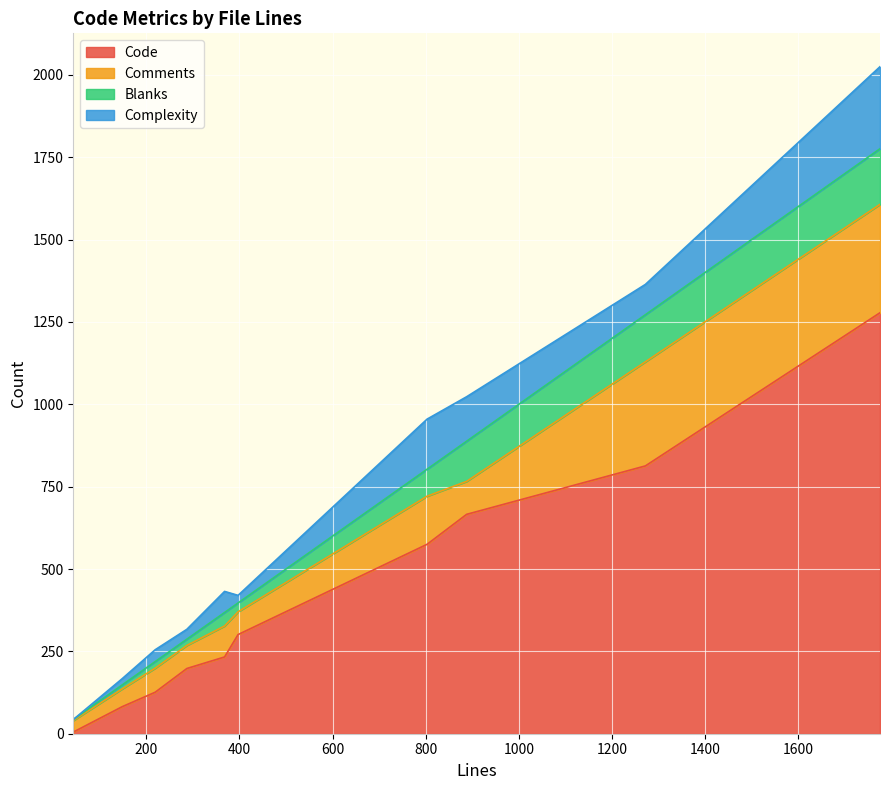

What is the average value of the Code series?

428